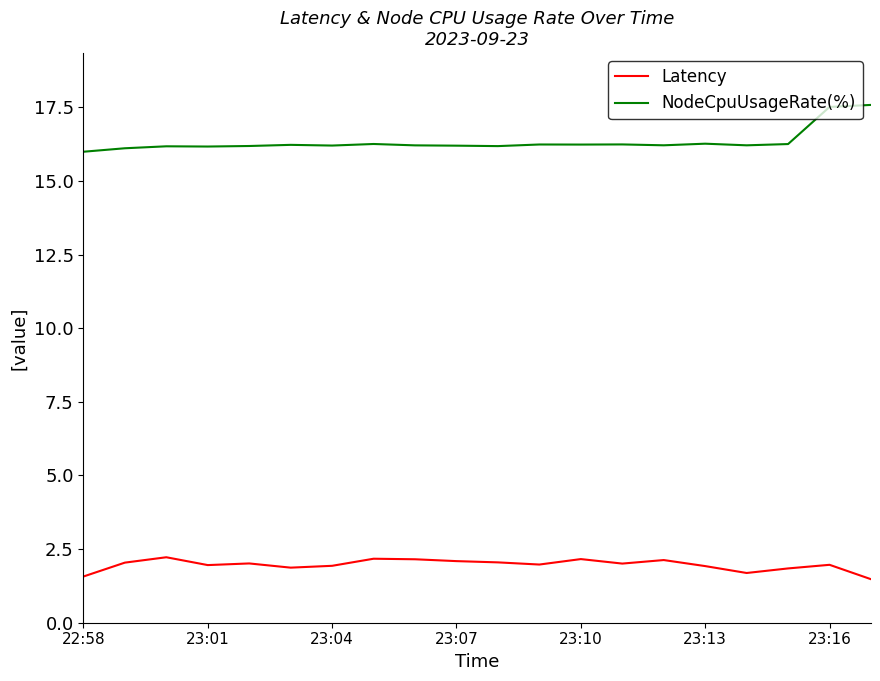

True or false: Latency and NodeCpuUsageRate(%) intersect in this chart.

False